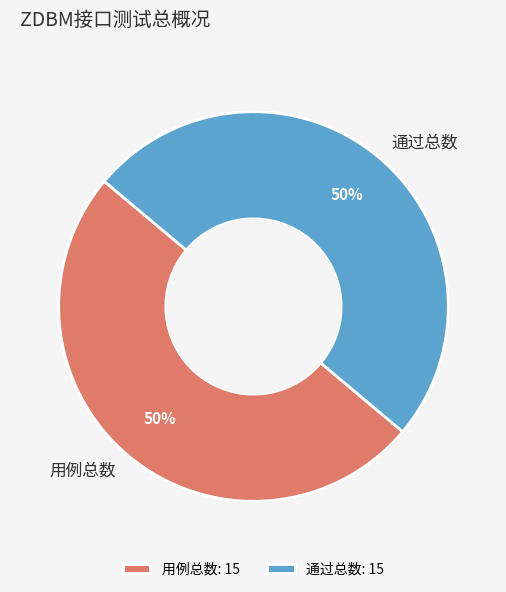

To the nearest percent, what percentage of the pie is 用例总数?

50%